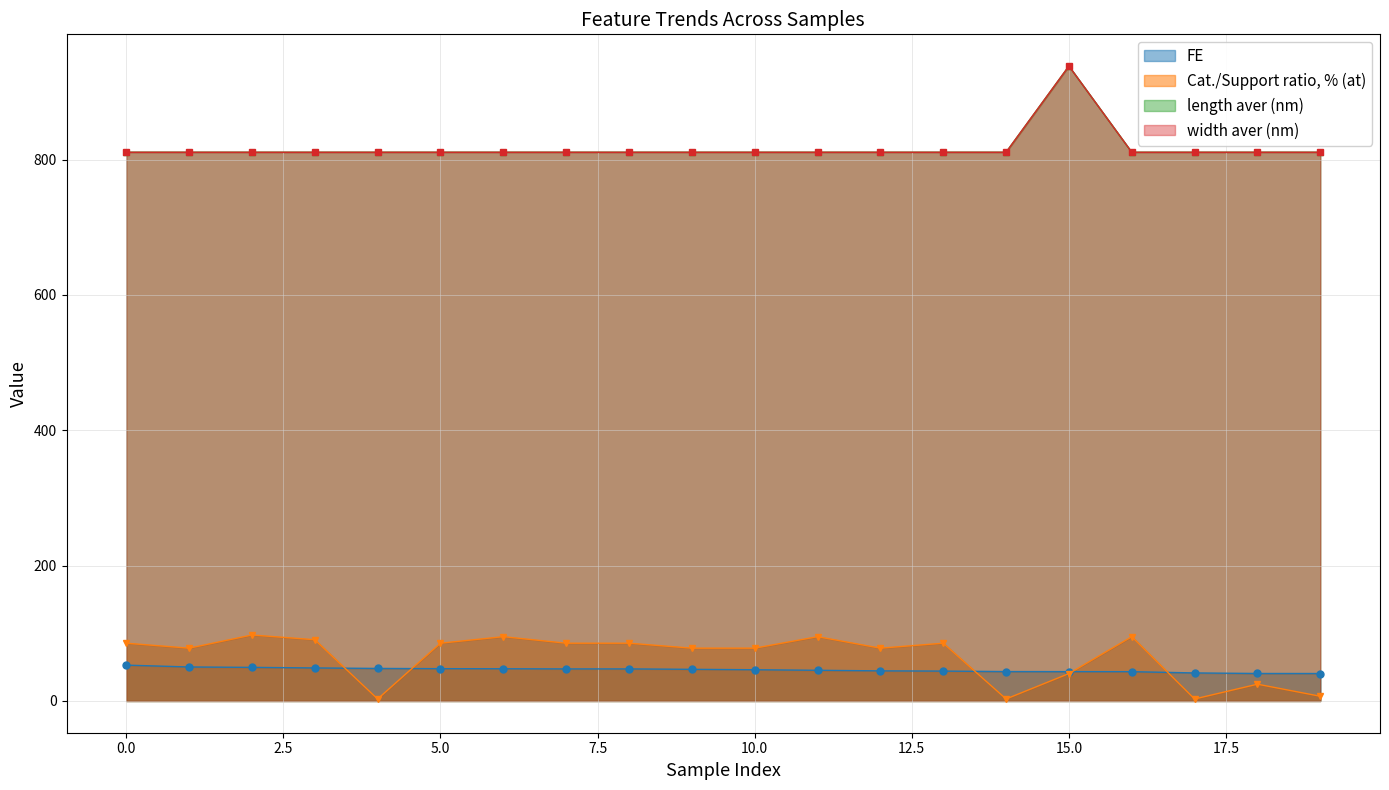

Reading left to right, transcribe all the data shown in this chart.

FE: 0=53.0	1=50.2	2=49.7	3=48.8	4=48.1	5=47.7	6=47.6	7=47.4	8=47.4	9=46.8	10=46.2	11=45.3	12=44.5	13=44.2	14=43.5	15=43.4	16=43.3	17=41.4	18=40.6	19=40.6
Cat./Support ratio, % (at): 0=85.4	1=78.0	2=97.5	3=90.5	4=3.0	5=85.4	6=95.0	7=85.4	8=85.4	9=78.0	10=78.0	11=95.0	12=78.0	13=85.4	14=3.0	15=40.5	16=95.0	17=3.0	18=24.8	19=7.0
length aver (nm): 0=810.8	1=810.8	2=810.8	3=810.8	4=810.8	5=810.8	6=810.8	7=810.8	8=810.8	9=810.8	10=810.8	11=810.8	12=810.8	13=810.8	14=810.8	15=938.0	16=810.8	17=810.8	18=810.8	19=810.8
width aver (nm): 0=810.8	1=810.8	2=810.8	3=810.8	4=810.8	5=810.8	6=810.8	7=810.8	8=810.8	9=810.8	10=810.8	11=810.8	12=810.8	13=810.8	14=810.8	15=938.0	16=810.8	17=810.8	18=810.8	19=810.8